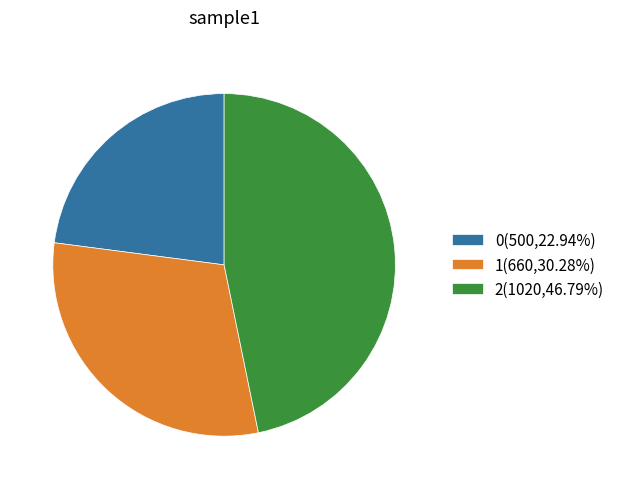

Does 0(500,22.94%) account for over 50% of the chart?

No